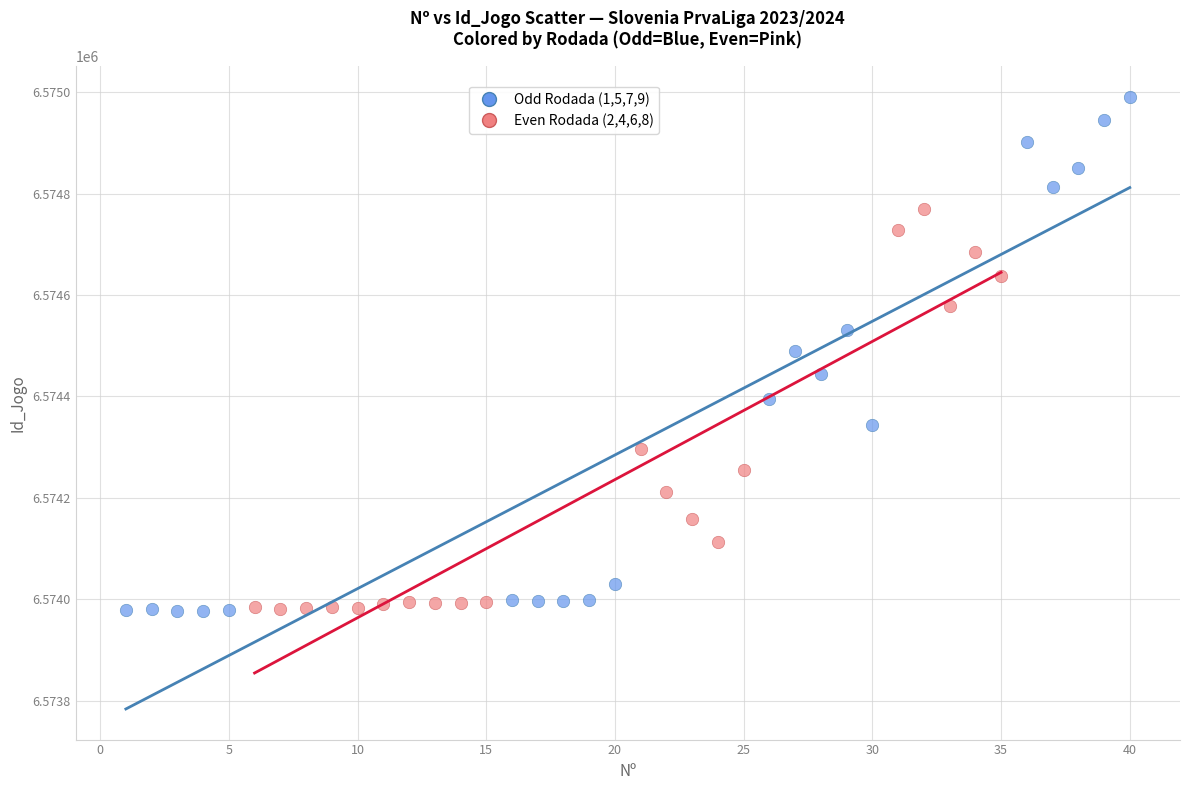

Which series has the largest Y range (max minus min)?

Odd Rodada (1,5,7,9)